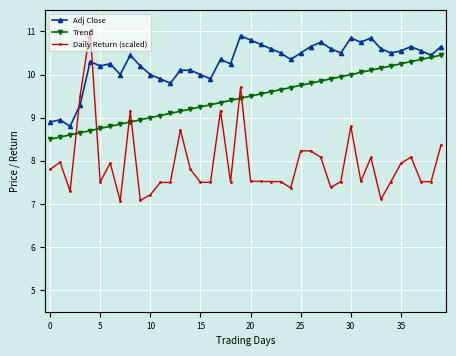

True or false: Adj Close and Daily Return (scaled) cross at least once.

True